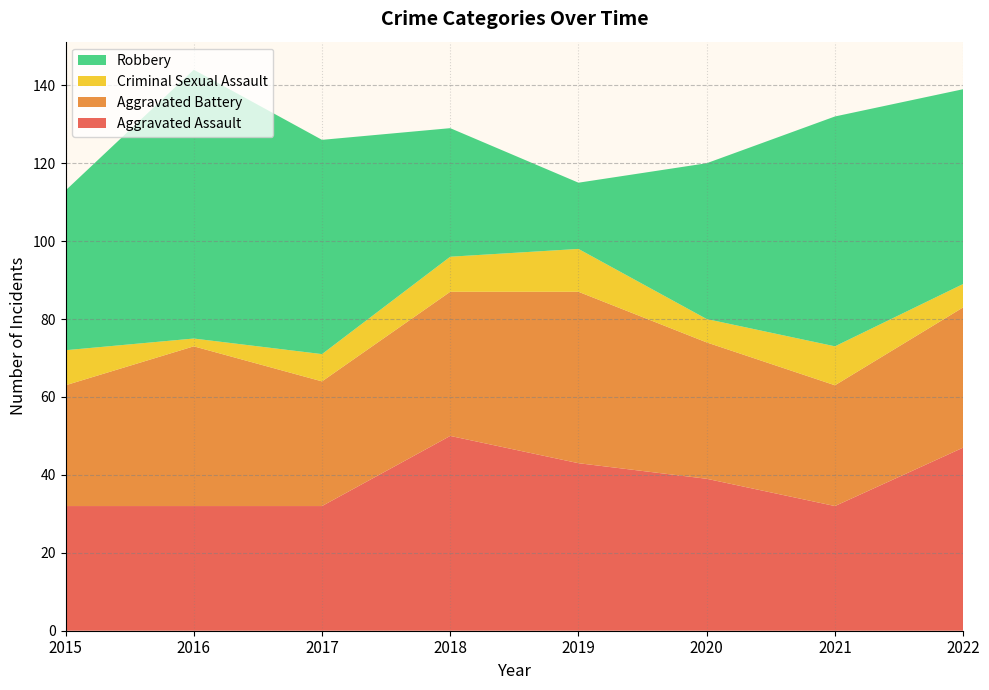

Reading left to right, list all the values displayed in this chart.

Aggravated Assault: 32	32	32	50	43	39	32	47
Aggravated Battery: 31	41	32	37	44	35	31	36
Criminal Sexual Assault: 9	2	7	9	11	6	10	6
Robbery: 41	69	55	33	17	40	59	50